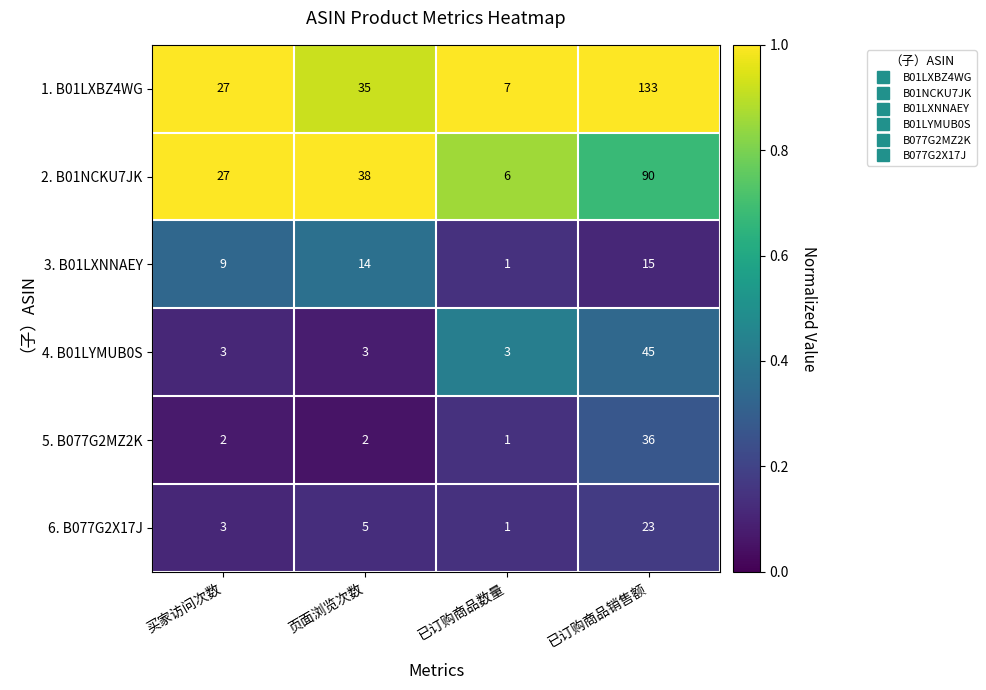

The value of 4. B01LYMUB0S at 已订购商品销售额 is 45. True or false?

True